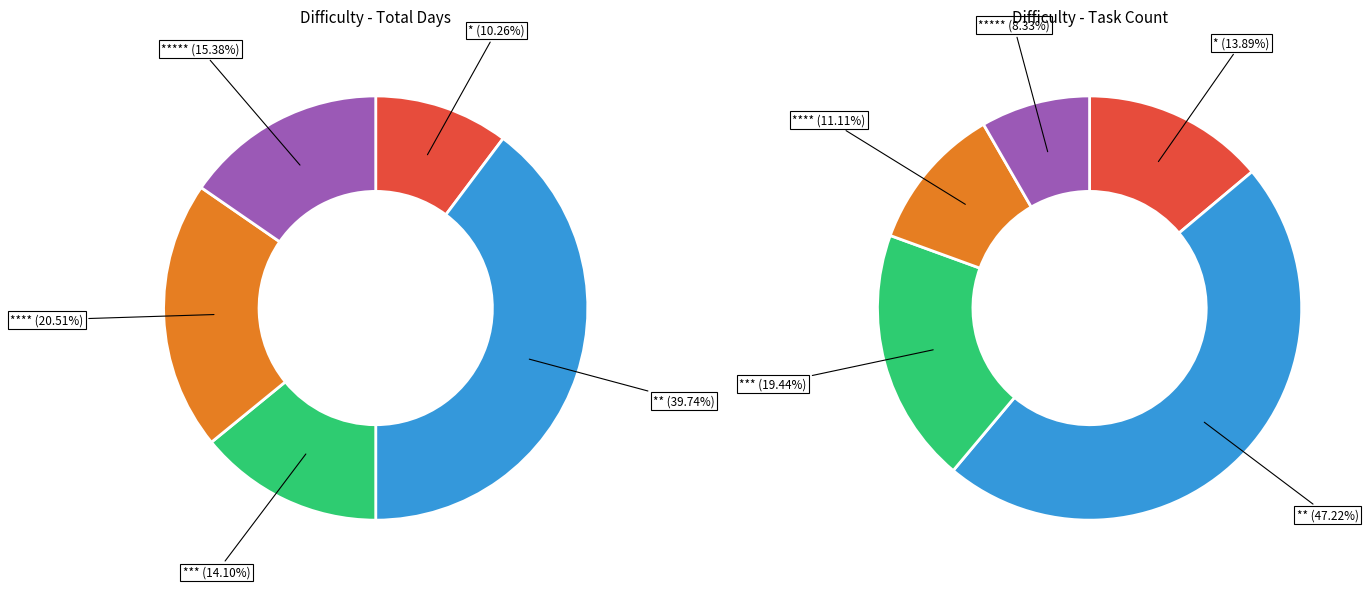

True or false: ***** accounts for 11% of the total.

False